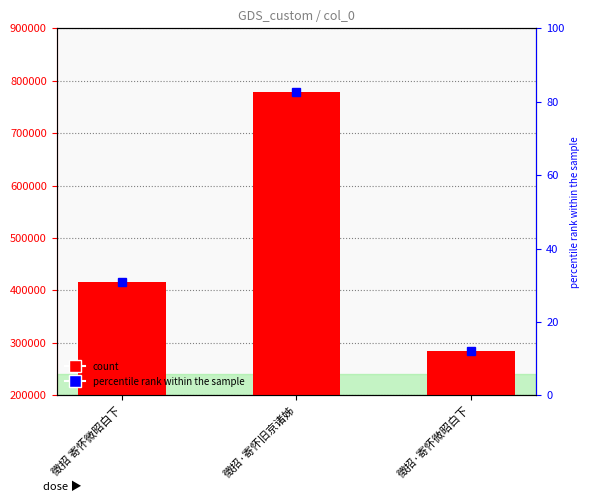

Where is the data nearest to the value 531461?

徵招 寄怀微昭白下